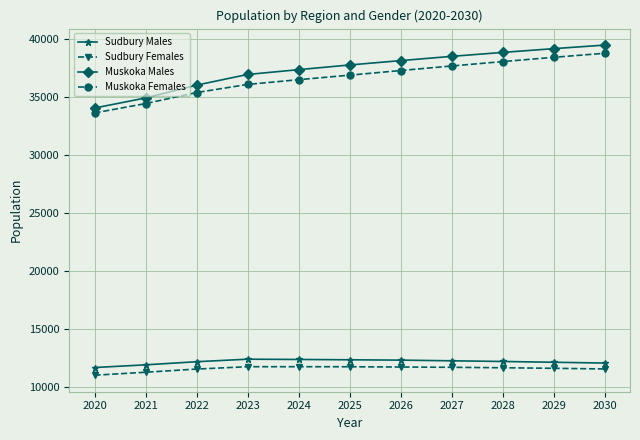

True or false: Muskoka Males and Sudbury Females cross at least once.

False